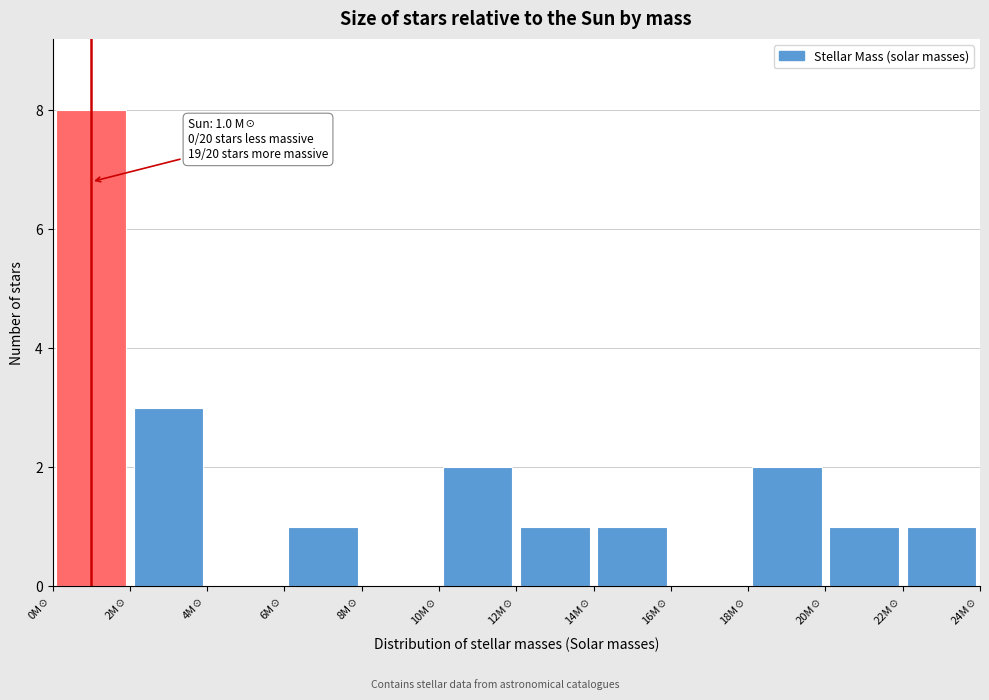

Which range on the x-axis has the tallest bar?

0 to 2